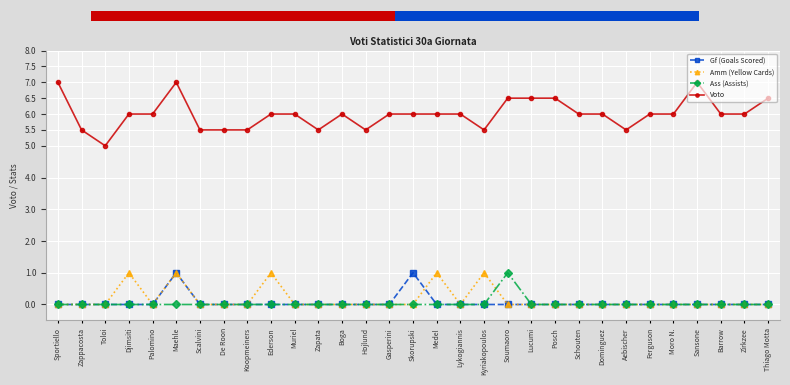

Does the chart display data point markers on the line(s)?

Yes